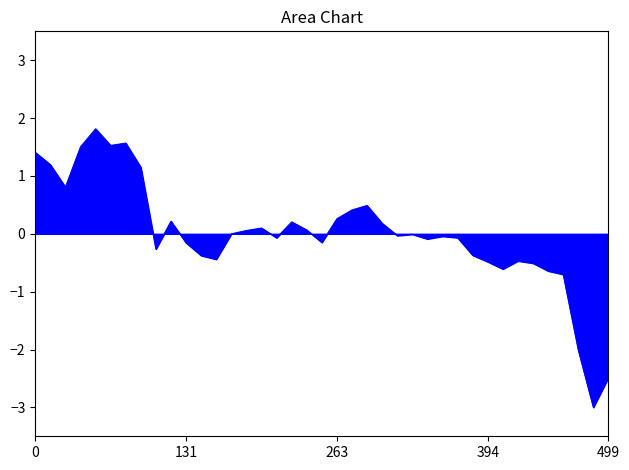

What is the smallest value displayed?

-3.0